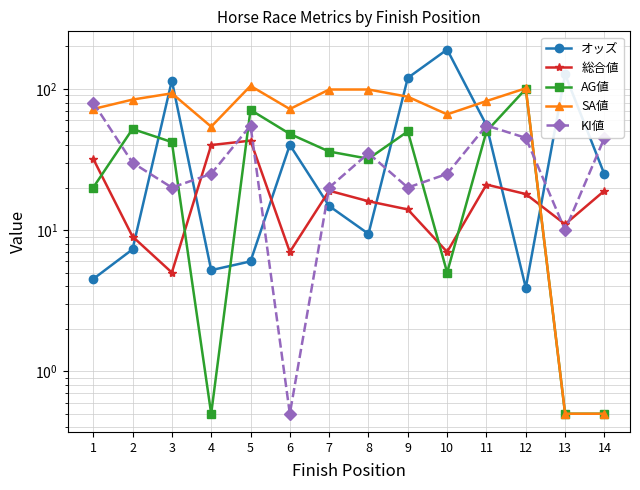

What is the sum of the オッズ values at 8 and 10?

199.4